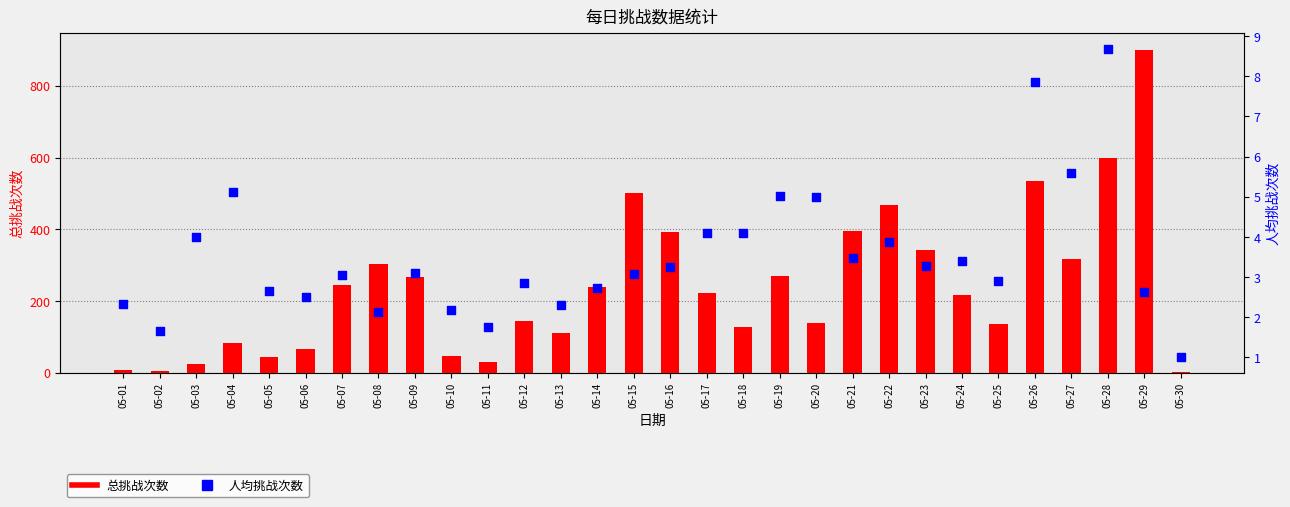

Which series contains the lowest Y value?

总挑战次数